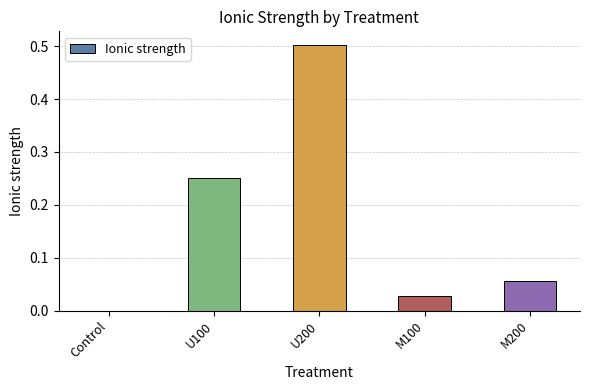

How many distinct data groups are displayed?

1